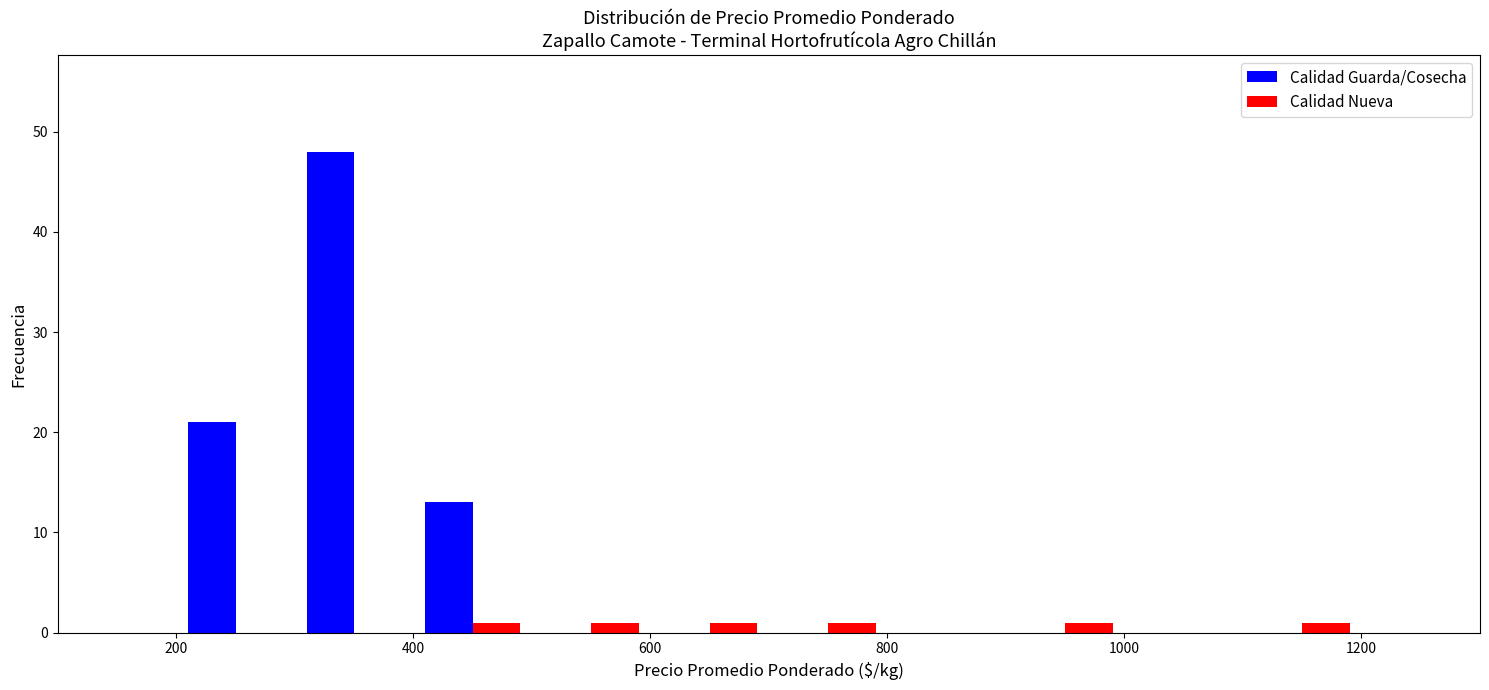

What is the height of the Calidad Guarda/Cosecha bar covering 300 to 400 on the x-axis? The values are not printed on the chart, so give them approximately, as read against the axis.

48